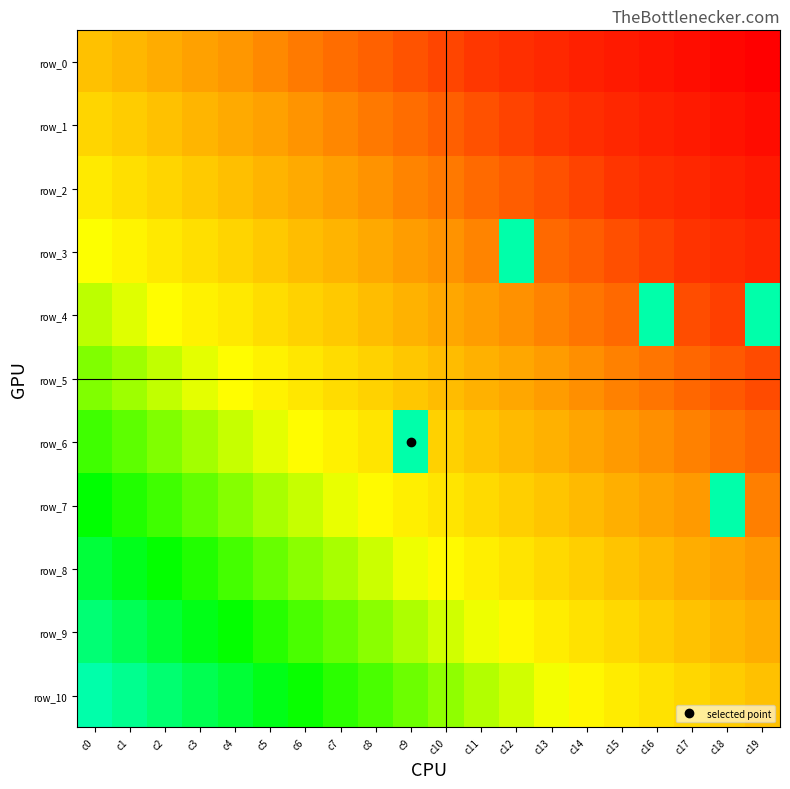

Which series has the largest range (max minus min)?

row_3